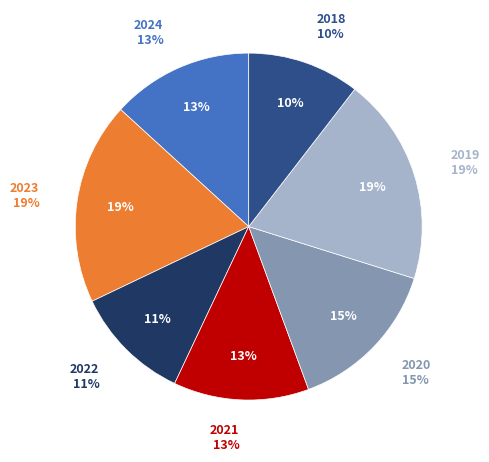

How many slices are in this pie chart?

7